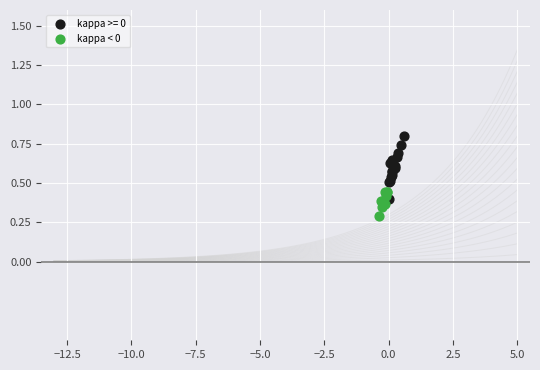

Which series has the largest Y range (max minus min)?

kappa >= 0